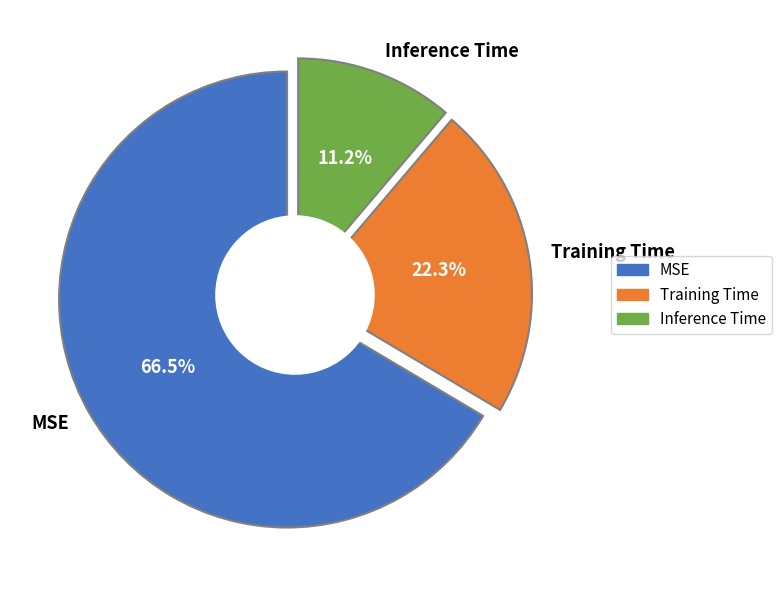

Rank the categories by value from highest to lowest.

MSE, Training Time, Inference Time